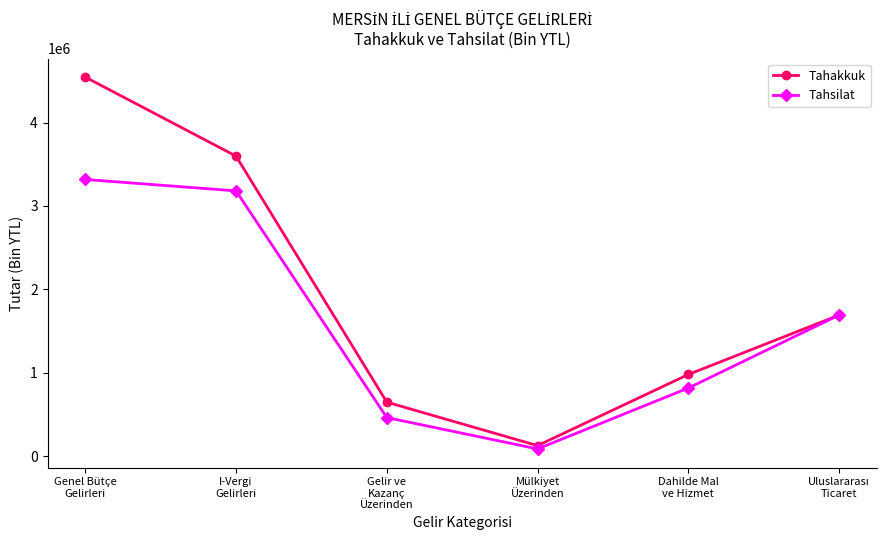

What is the label of the 2nd point from the left?

I-Vergi
Gelirleri